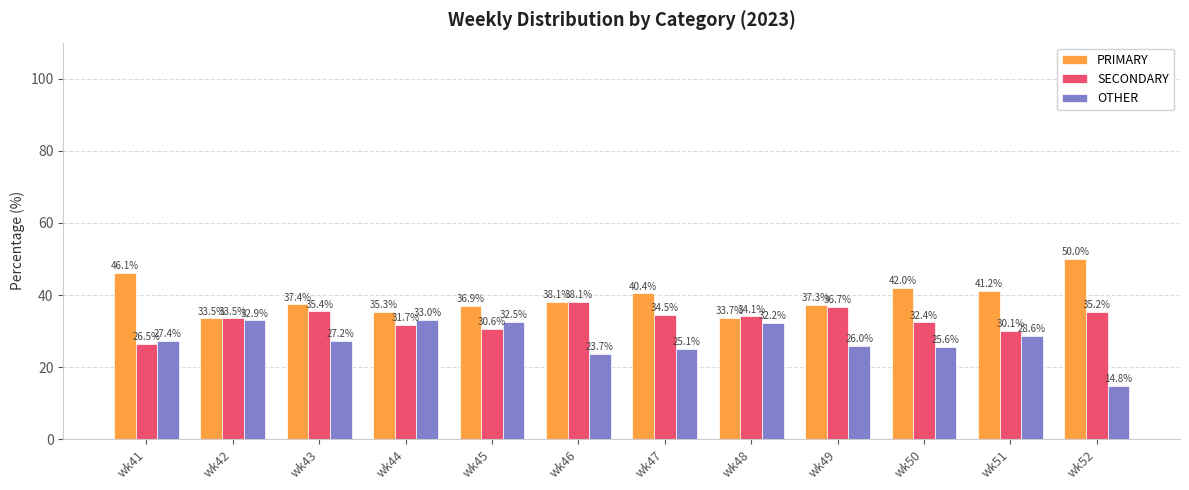

How many data points does each series have?

12